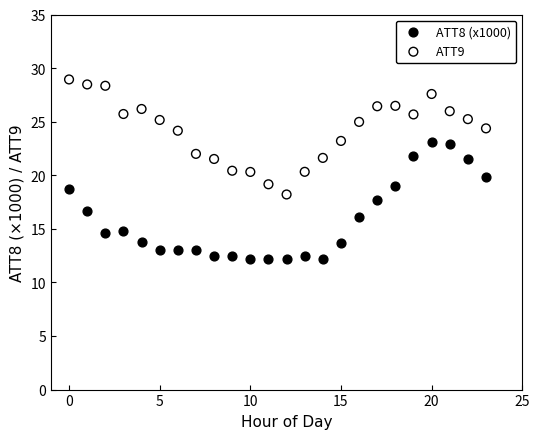

Which series contains the highest Y value?

ATT9